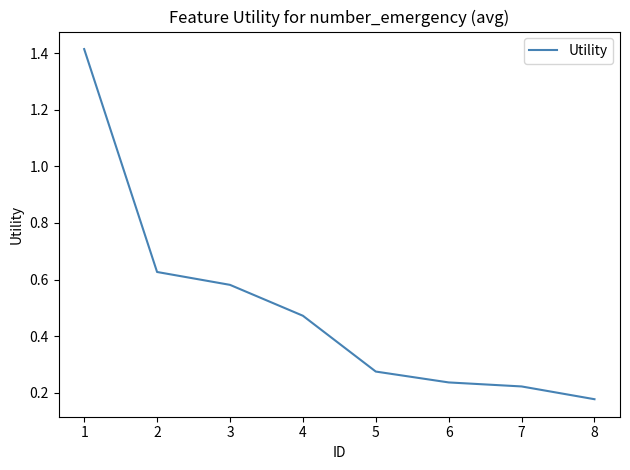

What is the difference between the maximum and second lowest values?

1.2